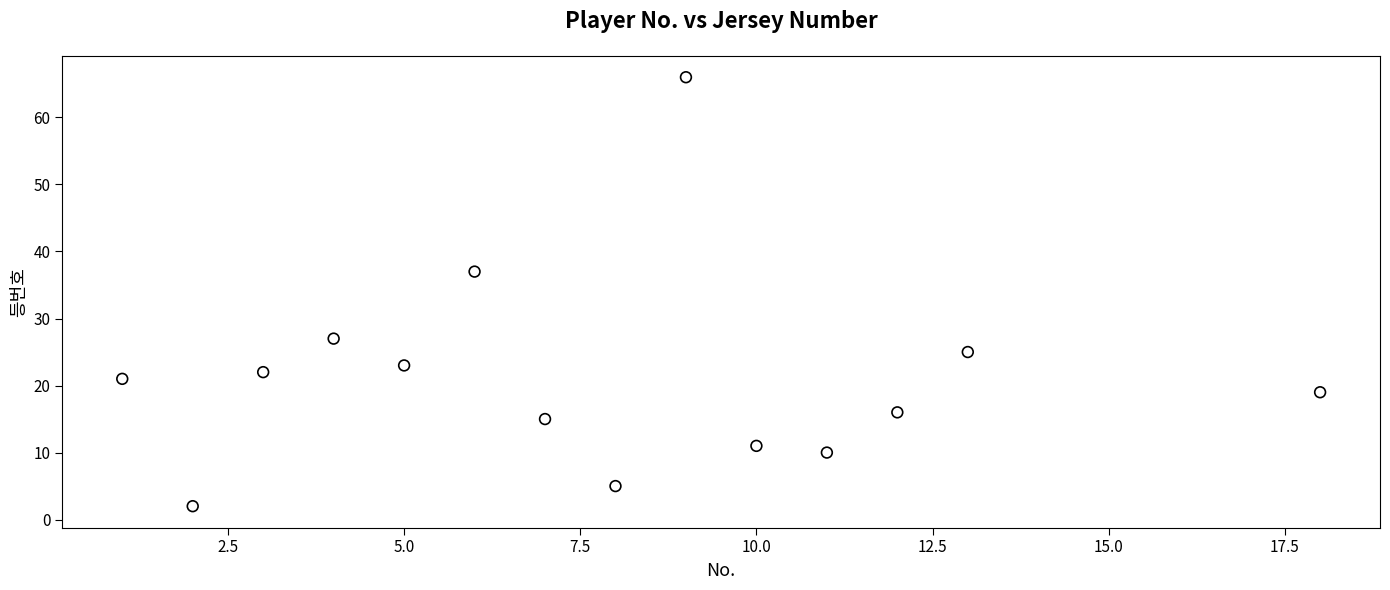

What is the range of Y values (max minus min)?

64